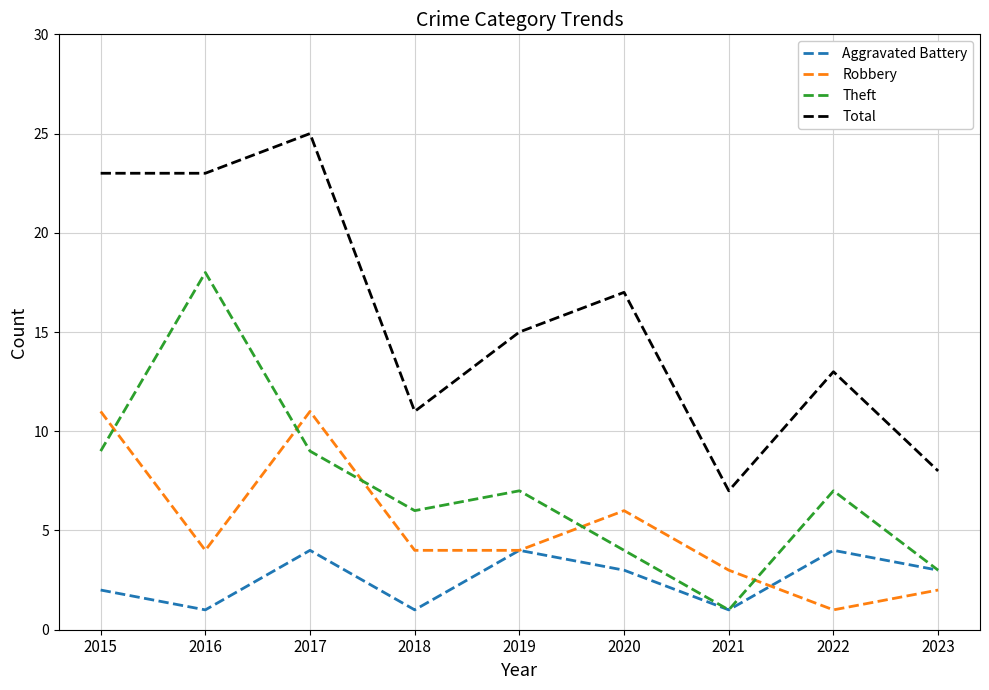

What is the difference between the Aggravated Battery values at 2020 and 2015?

1